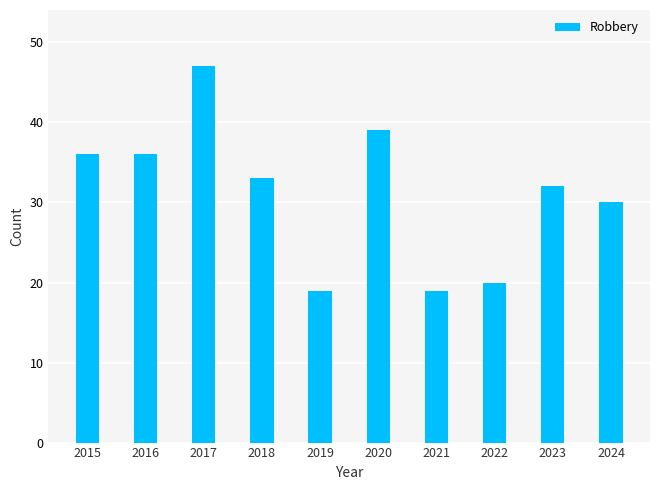

What is the sum of the values at 2023 and 2020?

71